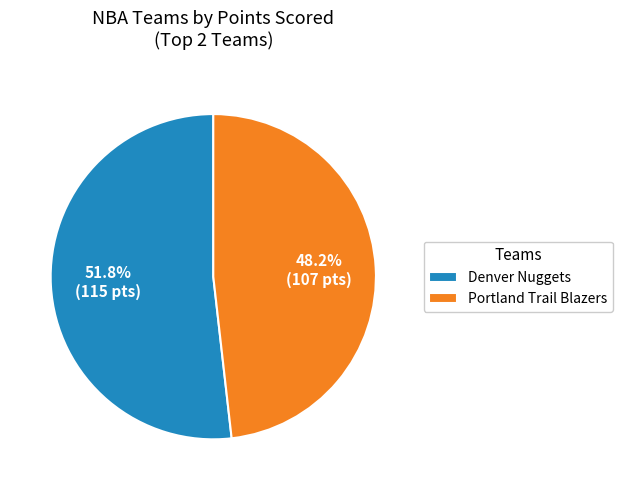

Approximately how many times larger is the value at Portland Trail Blazers compared to Denver Nuggets?

0.9